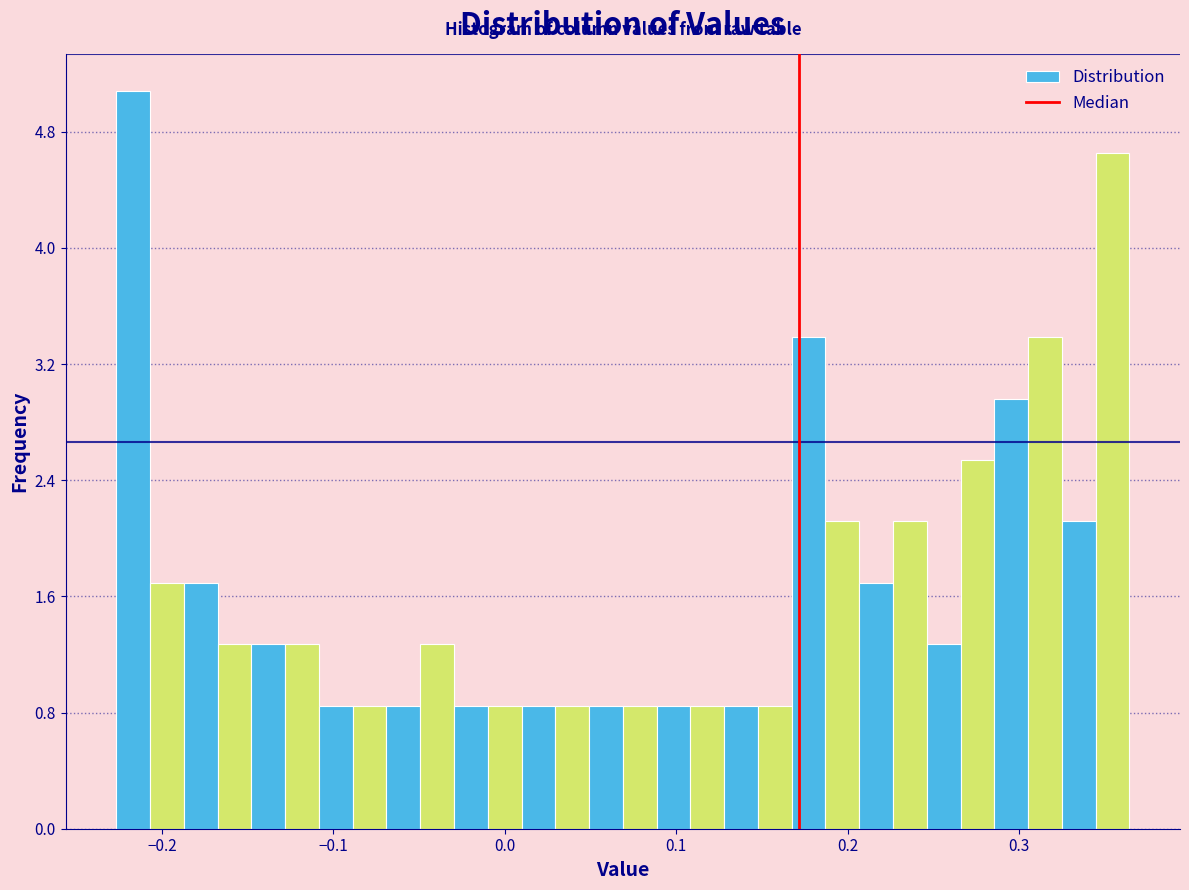

Around what value on the x-axis is the tallest bar? Give the approximate position of its centre, as read against the axis.

-0.22